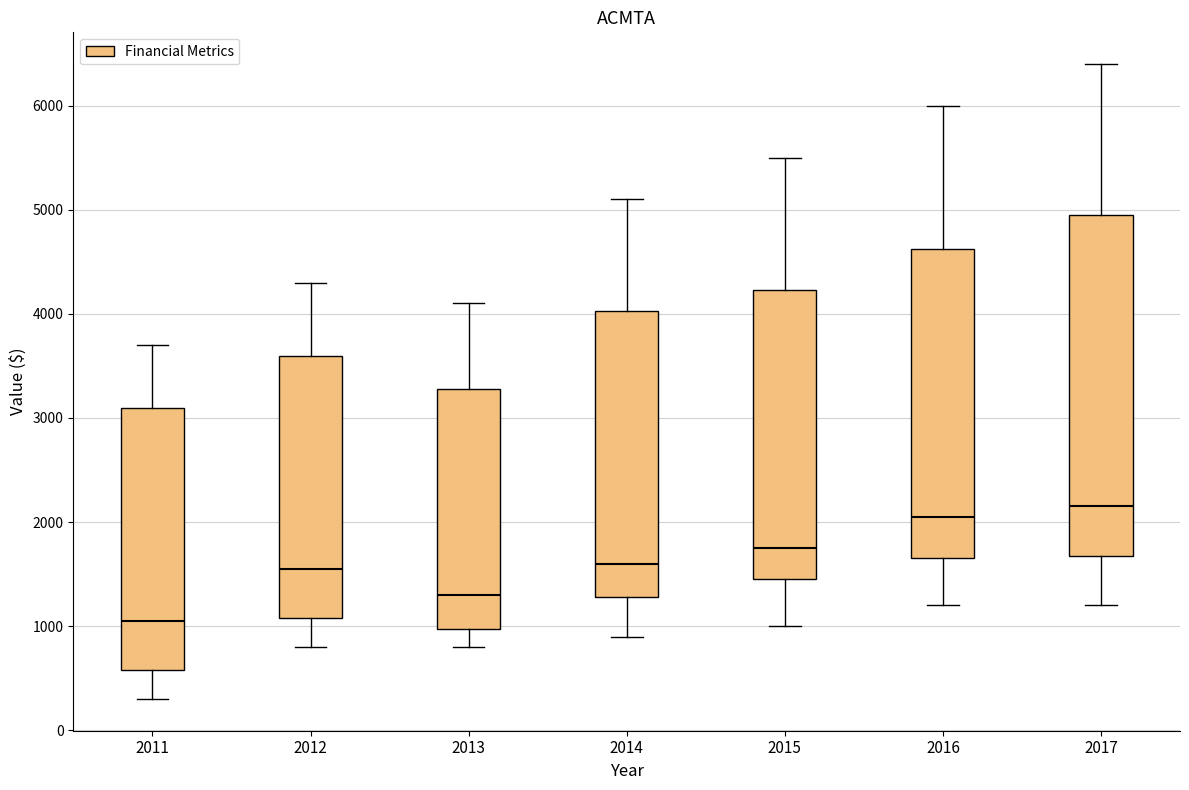

Which box is the tallest, from its lower edge to its upper edge?

2017